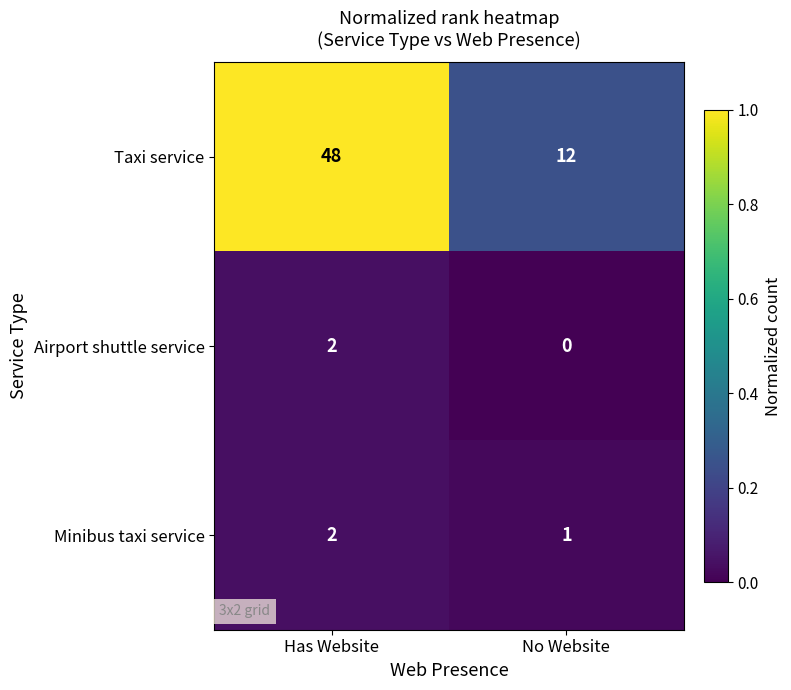

Reading left to right, what are all the values shown in this chart?

Taxi service: 48	12
Airport shuttle service: 2	0
Minibus taxi service: 2	1